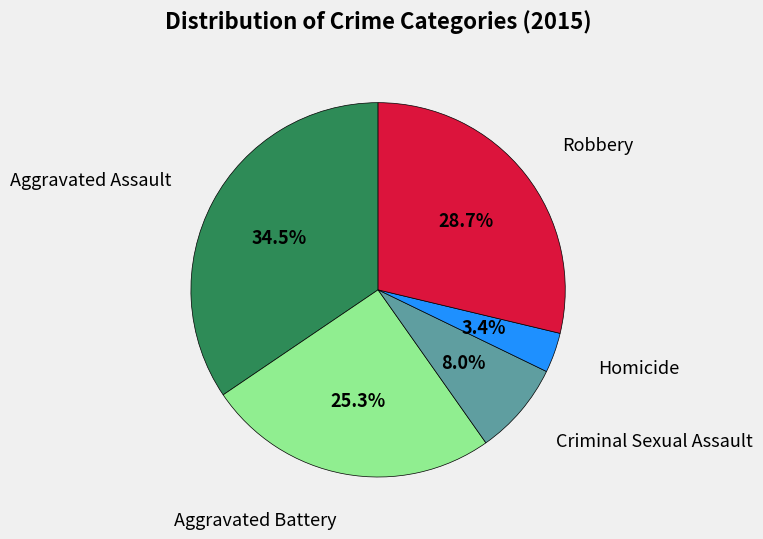

Is there any slice that represents more than half of the pie?

No